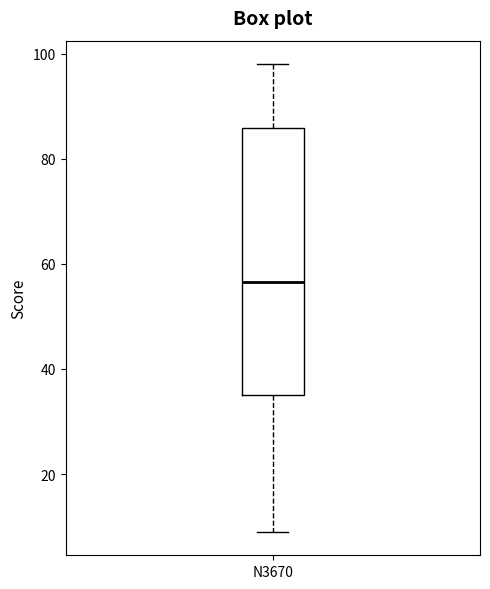

Where does the lower whisker of the box for N3670 end on the y-axis? The values are not printed on the chart, so give them approximately, as read against the axis.

10